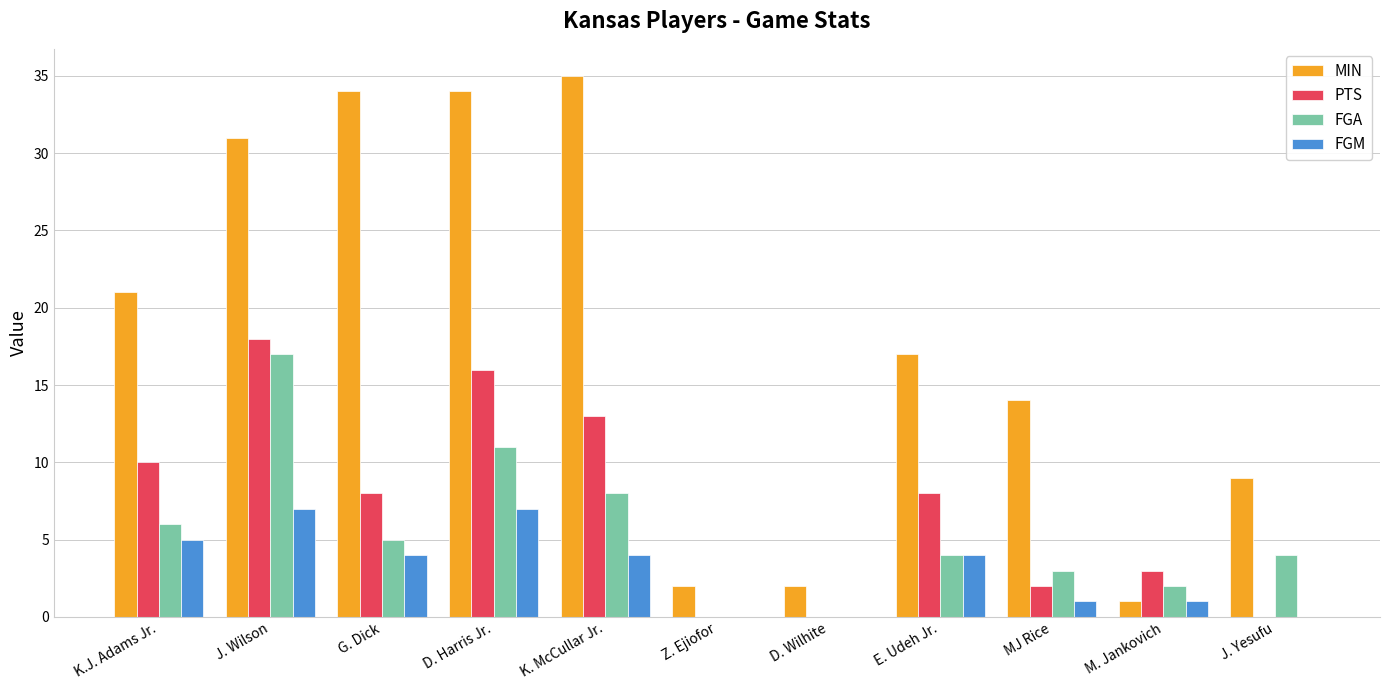

What is the average value of the MIN series?

18